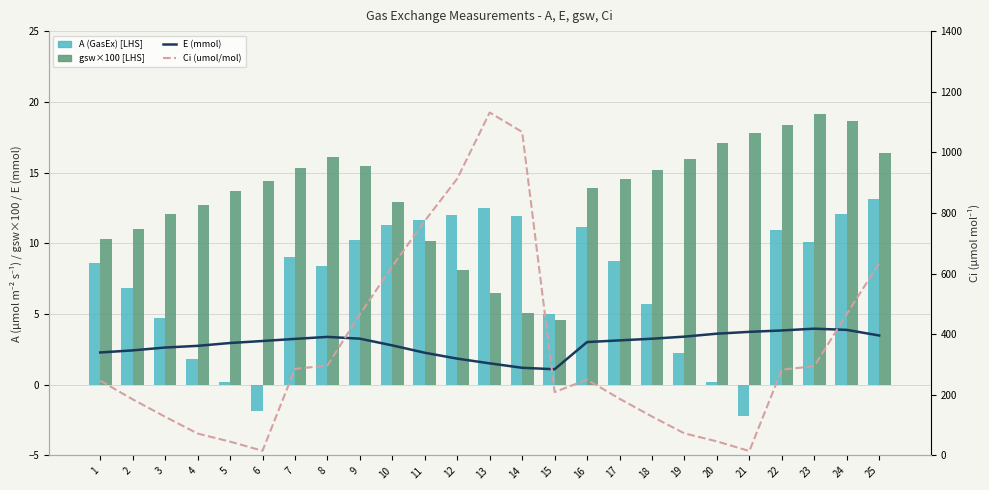

Reading left to right, transcribe all the data shown in this chart.

E (mmol): 1=2.3	2=2.4	3=2.6	4=2.7	5=2.9	6=3.1	7=3.2	8=3.4	9=3.3	10=2.8	11=2.3	12=1.8	13=1.5	14=1.2	15=1.1	16=3.0	17=3.1	18=3.3	19=3.4	20=3.6	21=3.7	22=3.8	23=4.0	24=3.9	25=3.5
A (GasEx): 1=8.6	2=6.9	3=4.7	4=1.8	5=0.2	6=-1.9	7=9.0	8=8.4	9=10.2	10=11.3	11=11.6	12=12.0	13=12.5	14=11.9	15=5.0	16=11.1	17=8.7	18=5.7	19=2.2	20=0.2	21=-2.2	22=10.9	23=10.1	24=12.1	25=13.1
gsw (mol/m2/s x100): 1=10.3	2=11.0	3=12.1	4=12.7	5=13.7	6=14.4	7=15.3	8=16.1	9=15.5	10=12.9	11=10.2	12=8.1	13=6.5	14=5.1	15=4.6	16=13.9	17=14.5	18=15.2	19=15.9	20=17.1	21=17.8	22=18.4	23=19.1	24=18.6	25=16.4
Ci (umol/mol): 1=246.9	2=185.0	3=127.6	4=72.2	5=45.5	6=15.3	7=285.5	8=296.7	9=465.5	10=624.1	11=773.9	12=913.1	13=1131.4	14=1067.3	15=209.1	16=250.1	17=187.1	18=128.4	19=72.7	20=46.4	21=14.5	22=282.9	23=294.4	24=466.4	25=634.2